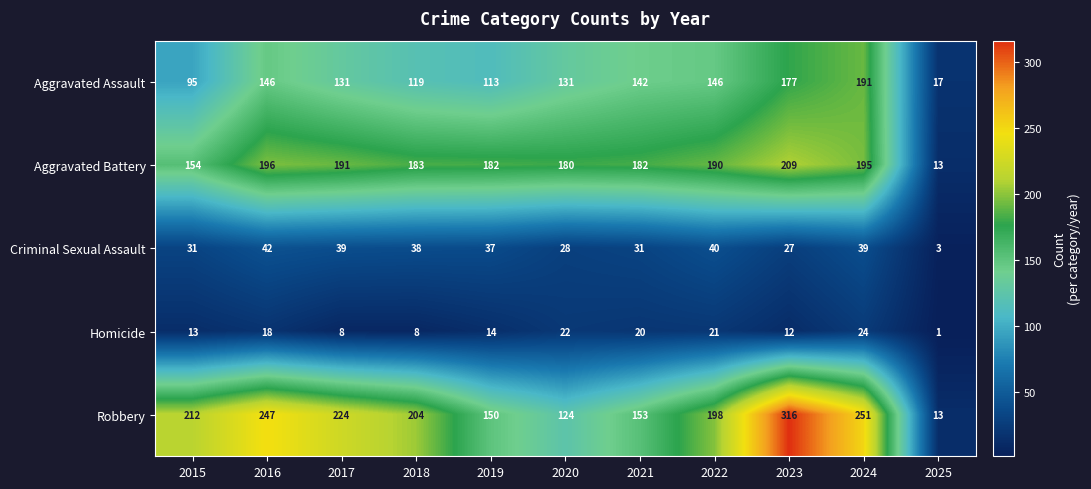

The Aggravated Assault series shows 62 at 2019. True or false?

False